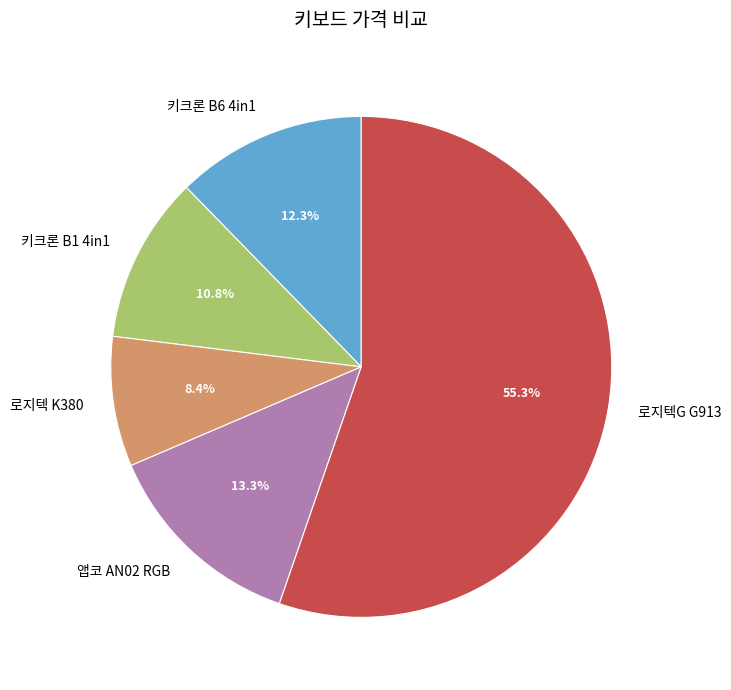

Which category has the smallest portion of the pie?

로지텍 K380